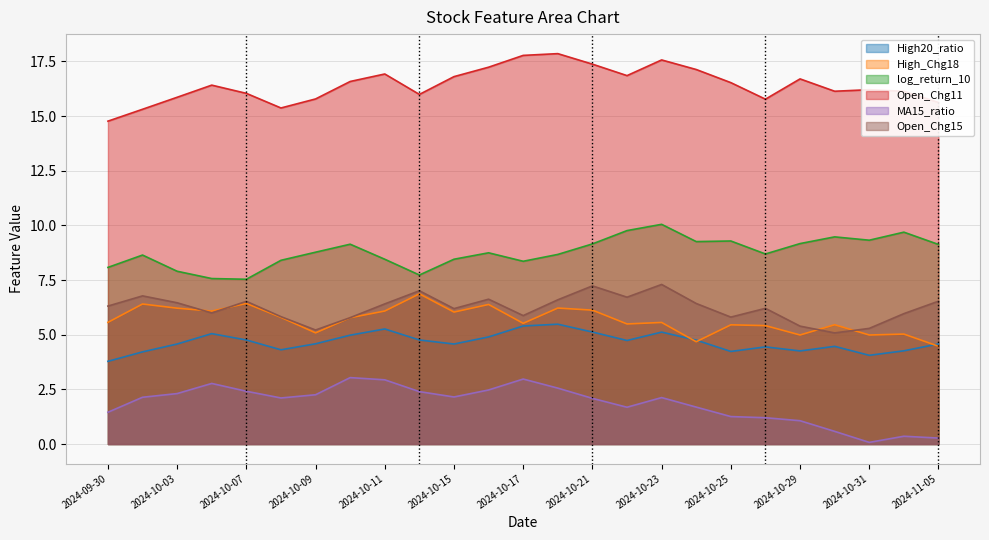

Reading right to left, list all the values displayed in this chart.

High20_ratio: 2024-11-05=4.6	2024-11-04=4.3	2024-10-31=4.1	2024-10-30=4.5	2024-10-29=4.3	2024-10-28=4.4	2024-10-25=4.2	2024-10-24=4.8	2024-10-23=5.1	2024-10-22=4.7	2024-10-21=5.1	2024-10-18=5.5	2024-10-17=5.4	2024-10-16=4.9	2024-10-15=4.6	2024-10-14=4.8	2024-10-11=5.3	2024-10-10=5.0	2024-10-09=4.6	2024-10-08=4.3	2024-10-07=4.8	2024-10-04=5.0	2024-10-03=4.6	2024-10-01=4.2	2024-09-30=3.8
High_Chg18: 2024-11-05=4.5	2024-11-04=5.0	2024-10-31=5.0	2024-10-30=5.5	2024-10-29=5.0	2024-10-28=5.4	2024-10-25=5.5	2024-10-24=4.7	2024-10-23=5.6	2024-10-22=5.5	2024-10-21=6.1	2024-10-18=6.2	2024-10-17=5.5	2024-10-16=6.4	2024-10-15=6.0	2024-10-14=6.9	2024-10-11=6.1	2024-10-10=5.8	2024-10-09=5.1	2024-10-08=5.8	2024-10-07=6.4	2024-10-04=6.1	2024-10-03=6.2	2024-10-01=6.4	2024-09-30=5.6
log_return_10: 2024-11-05=9.1	2024-11-04=9.7	2024-10-31=9.3	2024-10-30=9.5	2024-10-29=9.2	2024-10-28=8.7	2024-10-25=9.3	2024-10-24=9.3	2024-10-23=10.0	2024-10-22=9.8	2024-10-21=9.2	2024-10-18=8.7	2024-10-17=8.4	2024-10-16=8.7	2024-10-15=8.5	2024-10-14=7.7	2024-10-11=8.5	2024-10-10=9.1	2024-10-09=8.8	2024-10-08=8.4	2024-10-07=7.5	2024-10-04=7.6	2024-10-03=7.9	2024-10-01=8.6	2024-09-30=8.1
Open_Chg11: 2024-11-05=15.6	2024-11-04=16.1	2024-10-31=16.2	2024-10-30=16.1	2024-10-29=16.7	2024-10-28=15.8	2024-10-25=16.5	2024-10-24=17.1	2024-10-23=17.6	2024-10-22=16.9	2024-10-21=17.4	2024-10-18=17.9	2024-10-17=17.8	2024-10-16=17.2	2024-10-15=16.8	2024-10-14=16.0	2024-10-11=16.9	2024-10-10=16.6	2024-10-09=15.8	2024-10-08=15.4	2024-10-07=16.0	2024-10-04=16.4	2024-10-03=15.9	2024-10-01=15.3	2024-09-30=14.8
MA15_ratio: 2024-11-05=0.3	2024-11-04=0.4	2024-10-31=0.1	2024-10-30=0.6	2024-10-29=1.1	2024-10-28=1.2	2024-10-25=1.3	2024-10-24=1.7	2024-10-23=2.1	2024-10-22=1.7	2024-10-21=2.1	2024-10-18=2.6	2024-10-17=3.0	2024-10-16=2.5	2024-10-15=2.2	2024-10-14=2.4	2024-10-11=2.9	2024-10-10=3.0	2024-10-09=2.3	2024-10-08=2.1	2024-10-07=2.4	2024-10-04=2.8	2024-10-03=2.3	2024-10-01=2.1	2024-09-30=1.5
Open_Chg15: 2024-11-05=6.5	2024-11-04=6.0	2024-10-31=5.3	2024-10-30=5.1	2024-10-29=5.4	2024-10-28=6.2	2024-10-25=5.8	2024-10-24=6.4	2024-10-23=7.3	2024-10-22=6.7	2024-10-21=7.2	2024-10-18=6.6	2024-10-17=5.9	2024-10-16=6.6	2024-10-15=6.2	2024-10-14=7.0	2024-10-11=6.4	2024-10-10=5.8	2024-10-09=5.2	2024-10-08=5.8	2024-10-07=6.5	2024-10-04=6.0	2024-10-03=6.5	2024-10-01=6.8	2024-09-30=6.3